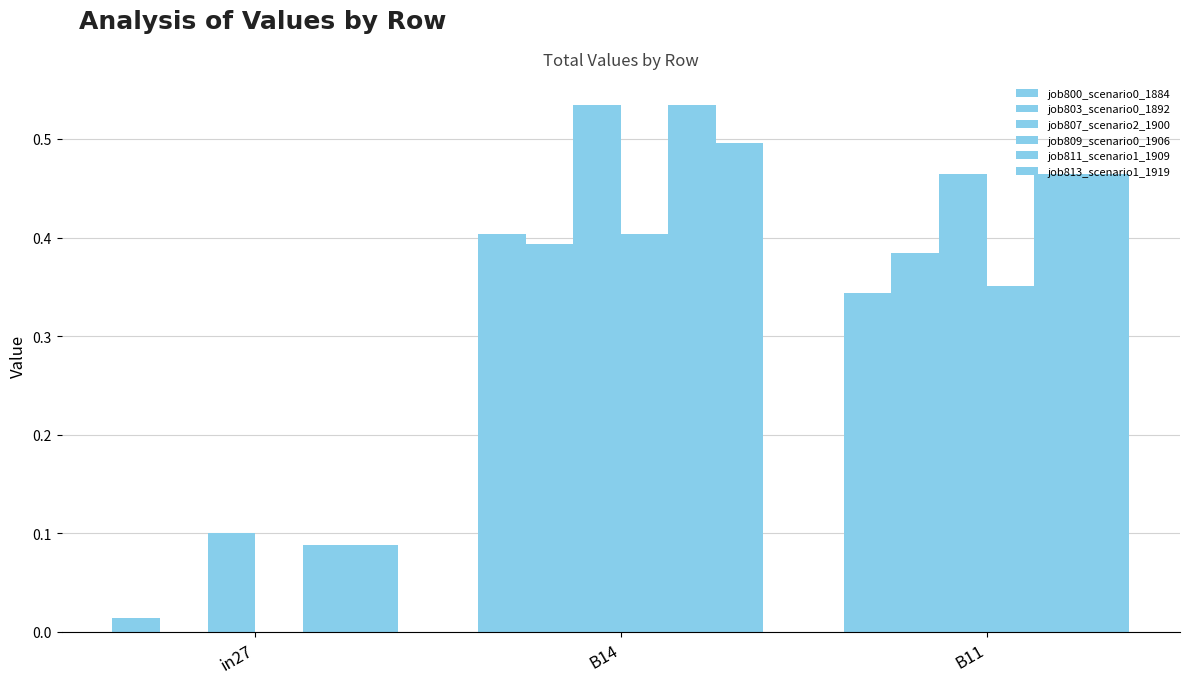

Count the number of categories in the chart.

3